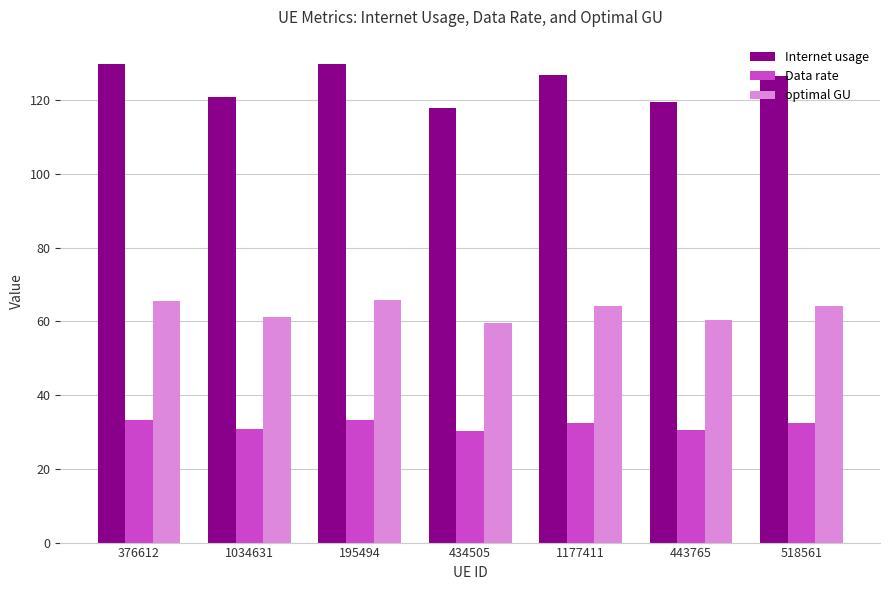

Rank the series by their average value, from lowest to highest.

Data rate, optimal GU, Internet usage